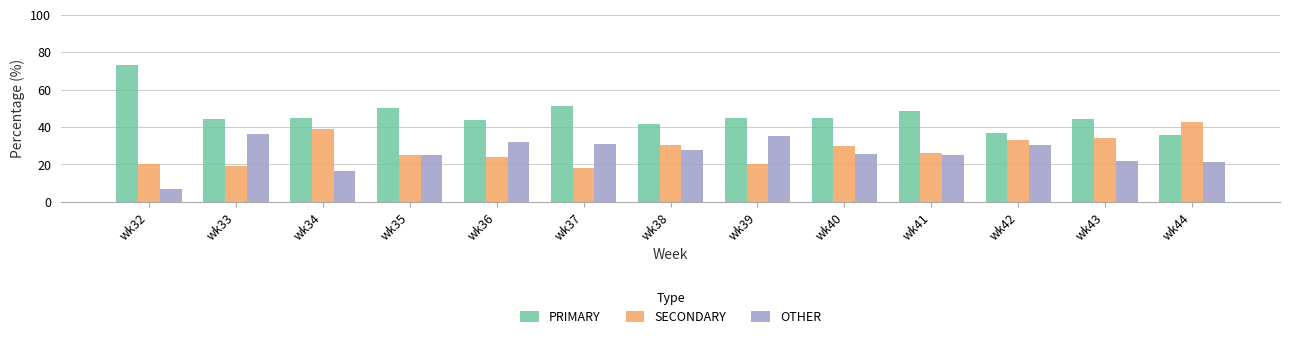

Which category has the highest value in the OTHER series?

wk33